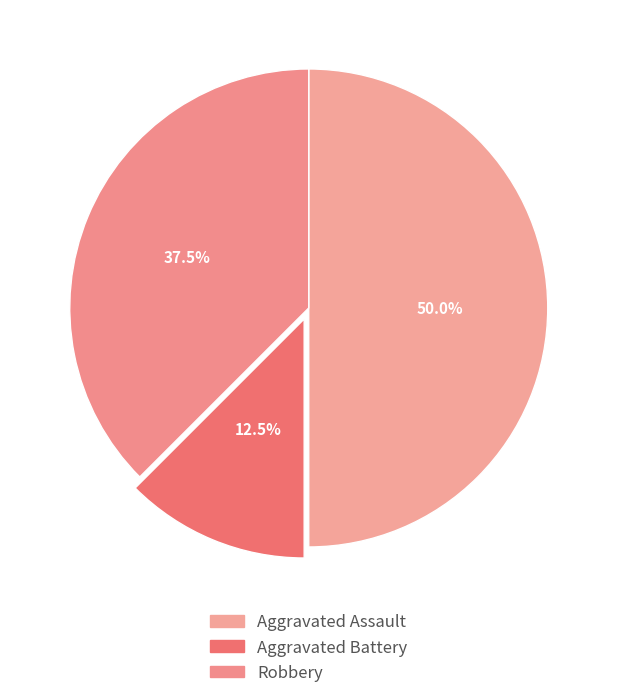

How many segments does this pie chart have?

3